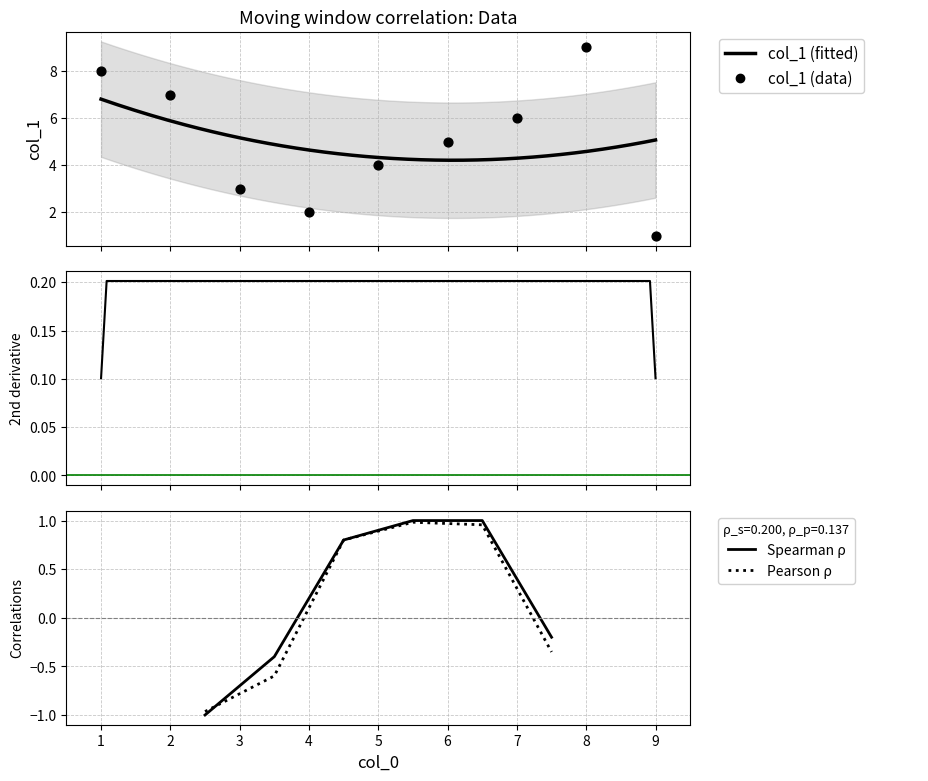

Between 9 and 2, which is larger?

2